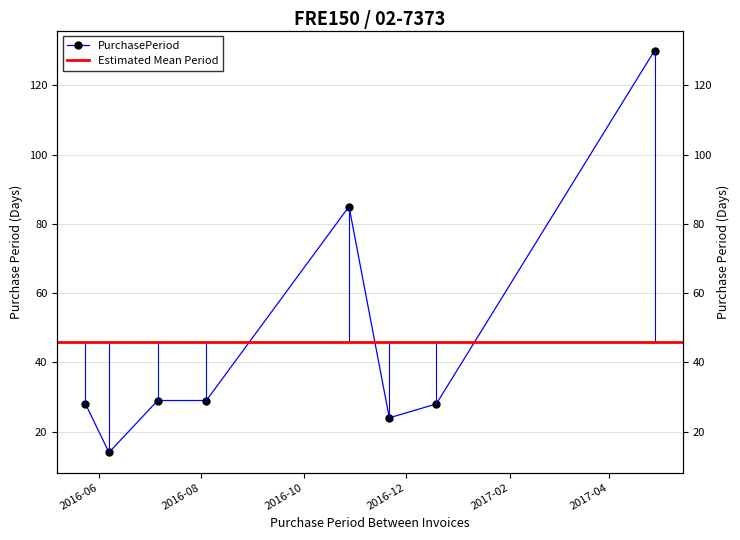

How many values are below 29?

4